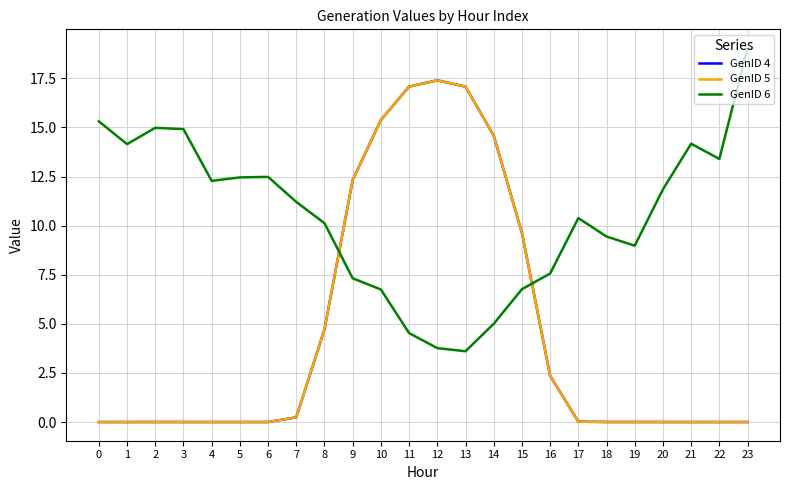

Is the value of GenID 4 at 5 greater than the value of GenID 5 at 23?

No